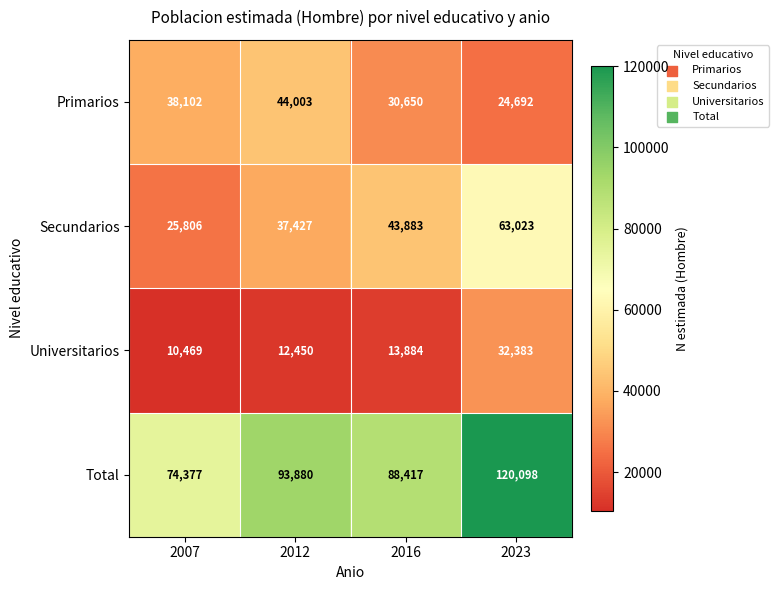

Is it true that Secundarios equals 37427 at 2012?

True